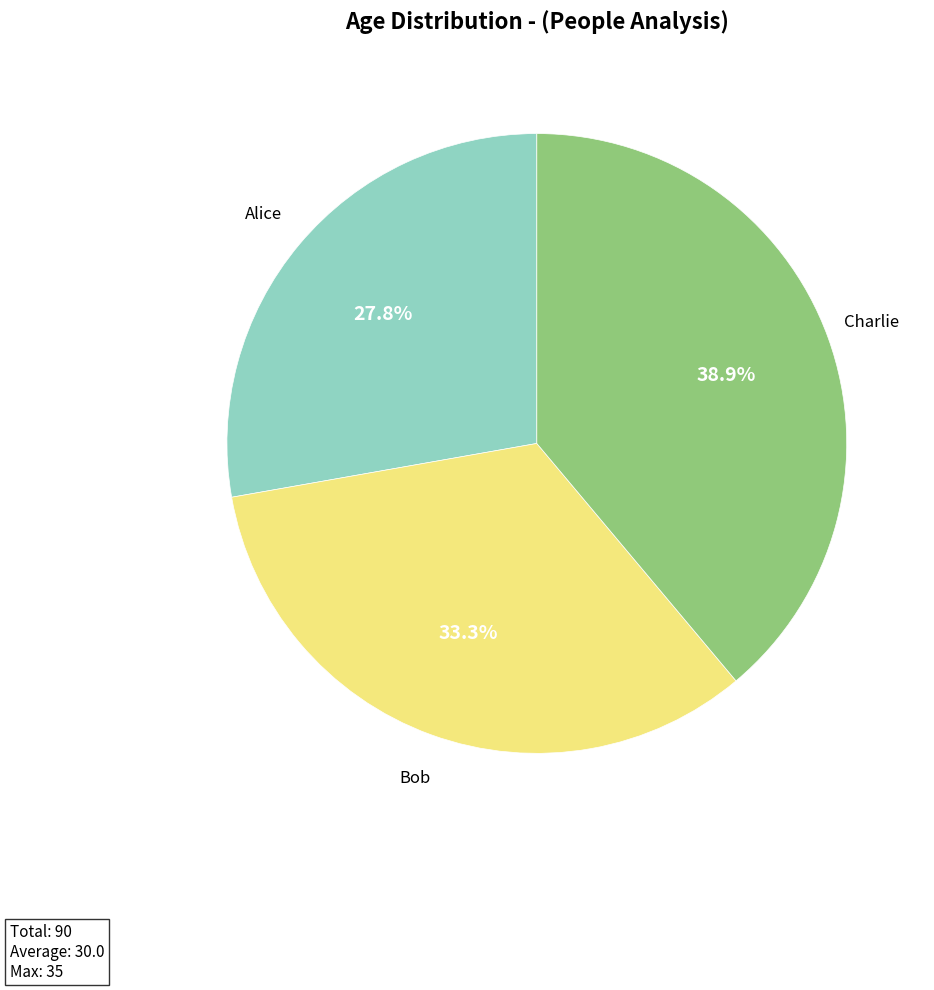

Approximately how many times larger is the value at Charlie compared to Alice?

1.4